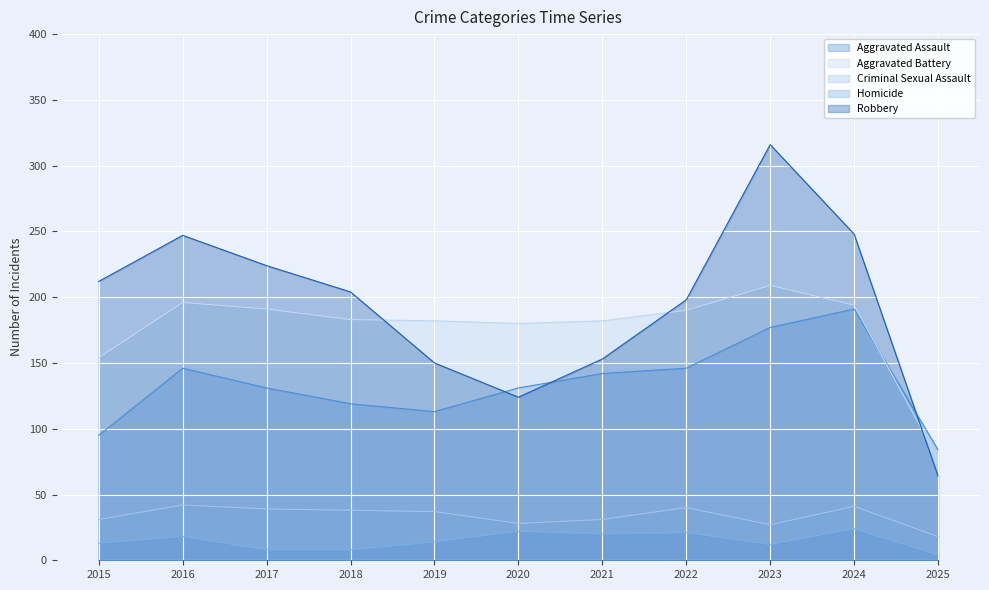

What is the difference between the Robbery values at 2025 and 2019?

86